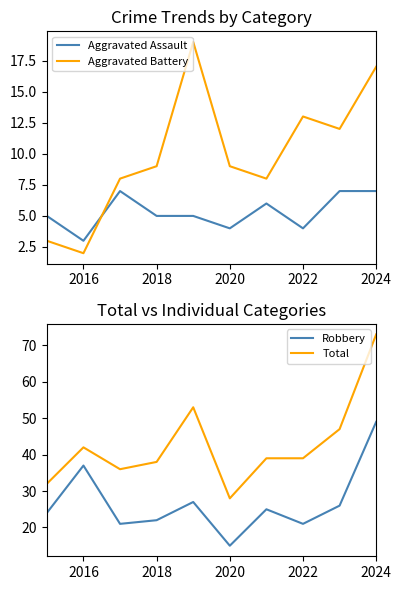

Is it true that Aggravated Battery equals 2 at 2018?

False